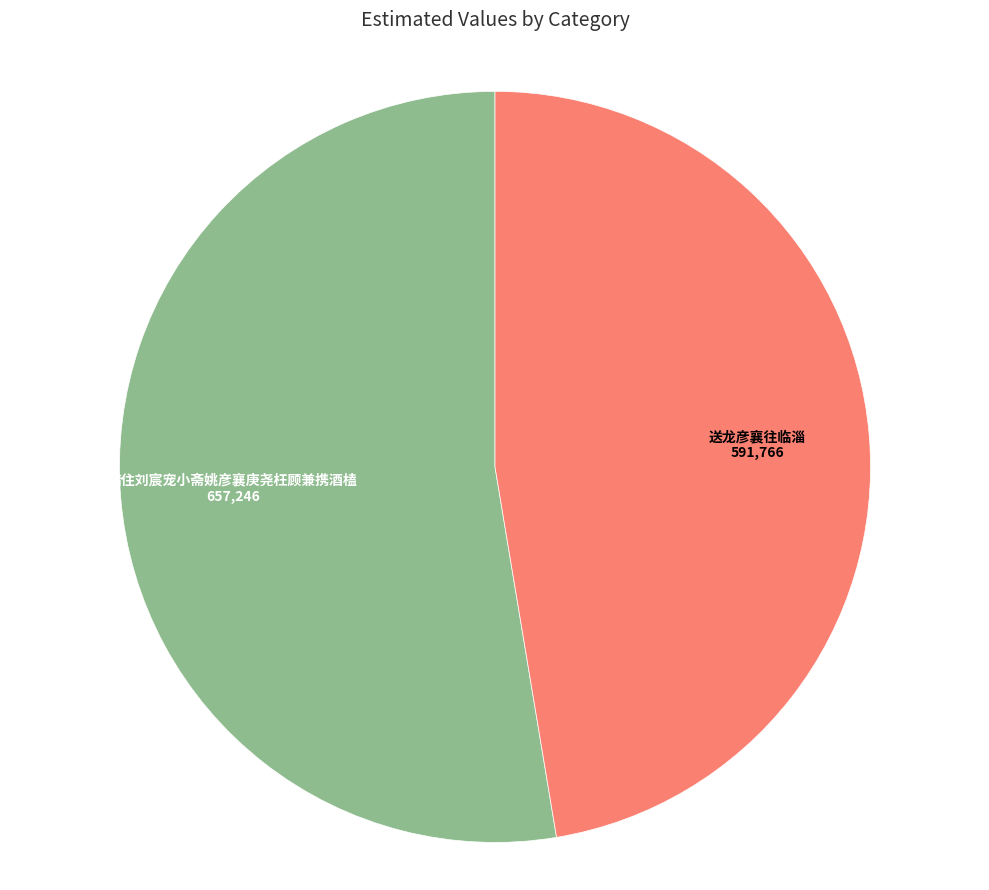

To the nearest percent, what is the average slice percentage?

50%